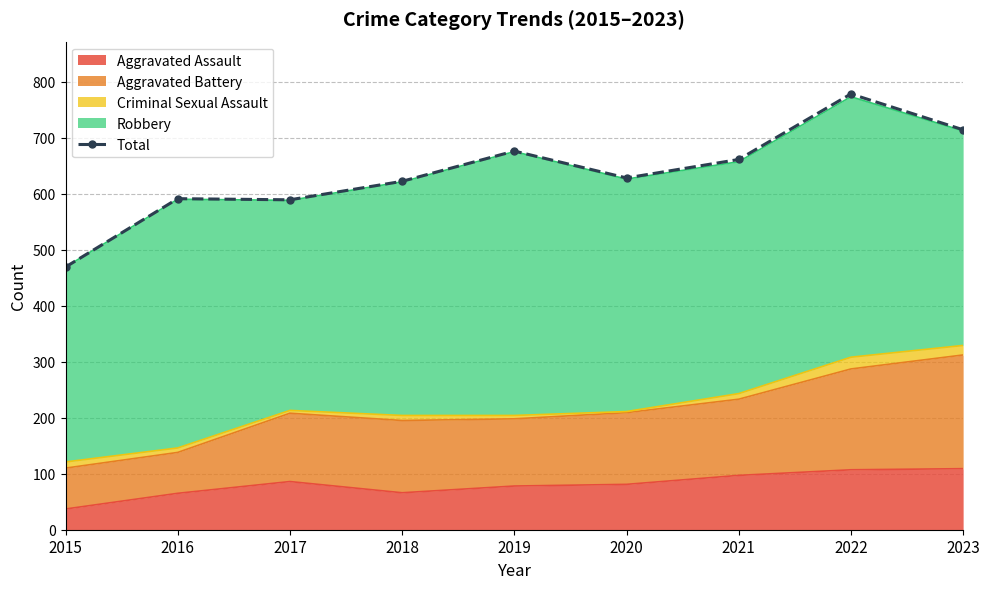

Reading left to right, extract all data points from this chart.

469	591	589	622	676	628	661	778	714